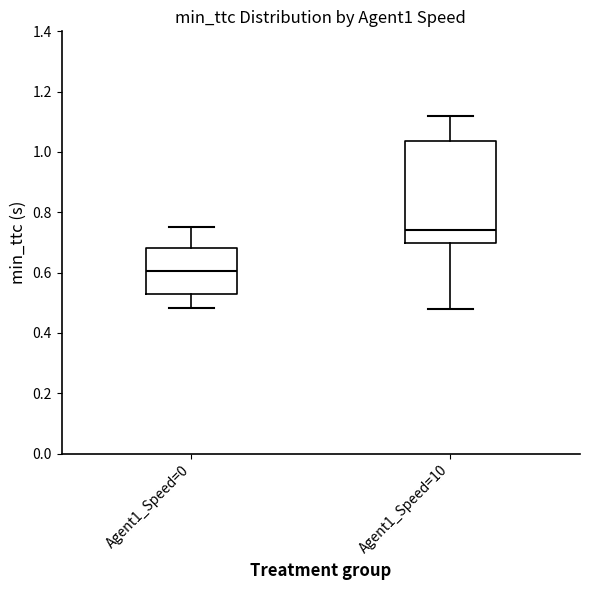

Reading left to right, read every box against the y-axis: the position of its median line, the range the box covers, and the ends of its whiskers. The values are not printed on the chart, so give them approximately, as read against the axis.

Agent1_Speed=0: median 0.60, box 0.52 to 0.68, whiskers 0.48 to 0.76
Agent1_Speed=10: median 0.74, box 0.70 to 1.04, whiskers 0.48 to 1.12